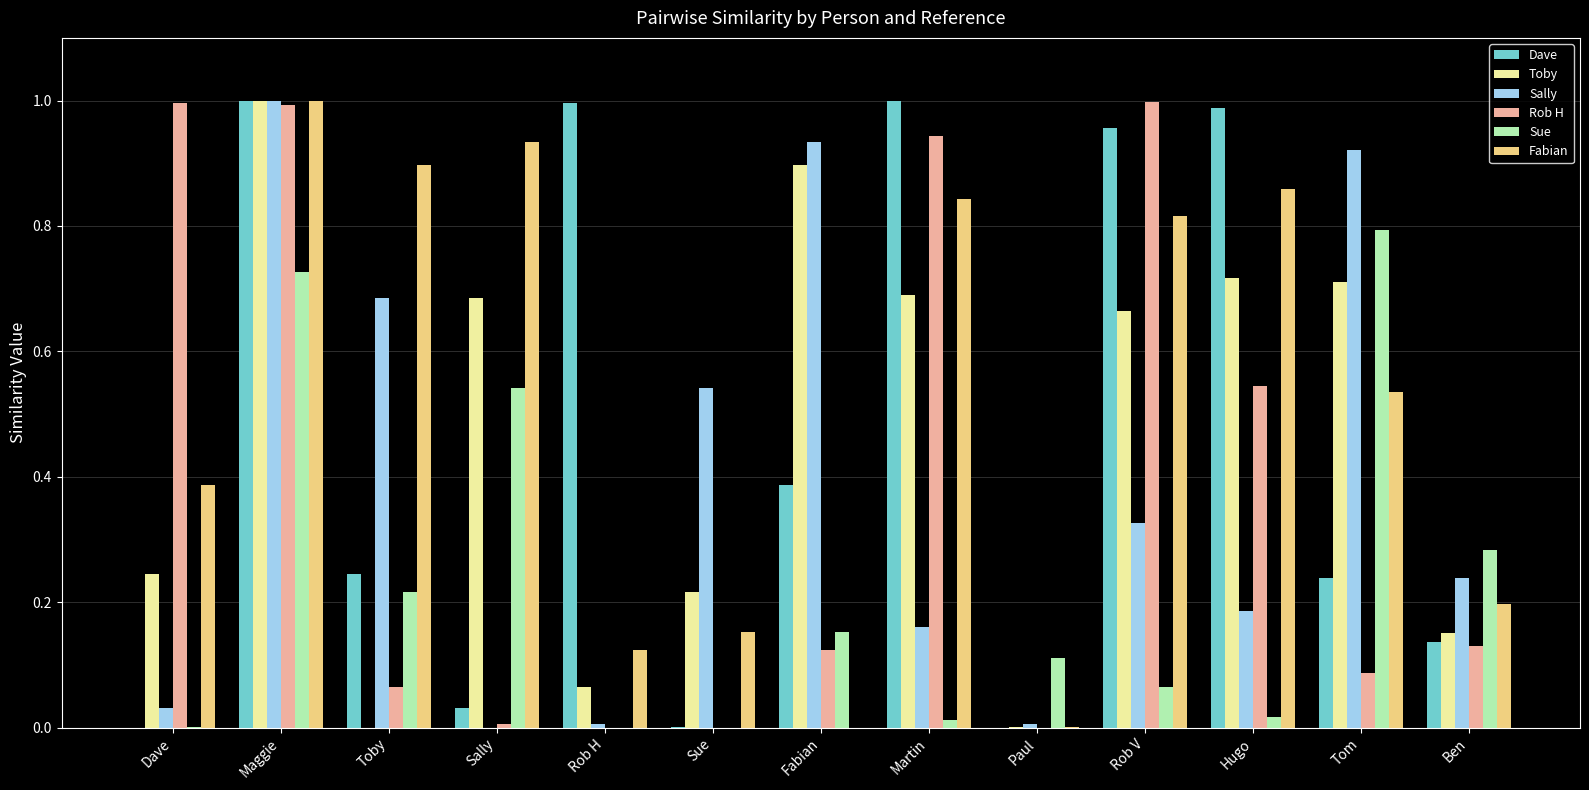

The Fabian series shows 0.6 at Rob V. True or false?

False